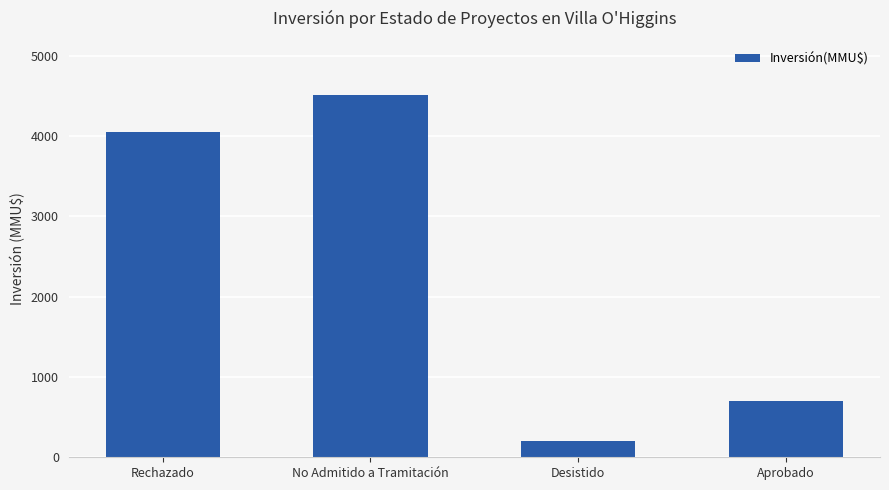

Reading left to right, list all the values displayed in this chart.

4044.2	4510.0	200.0	701.0